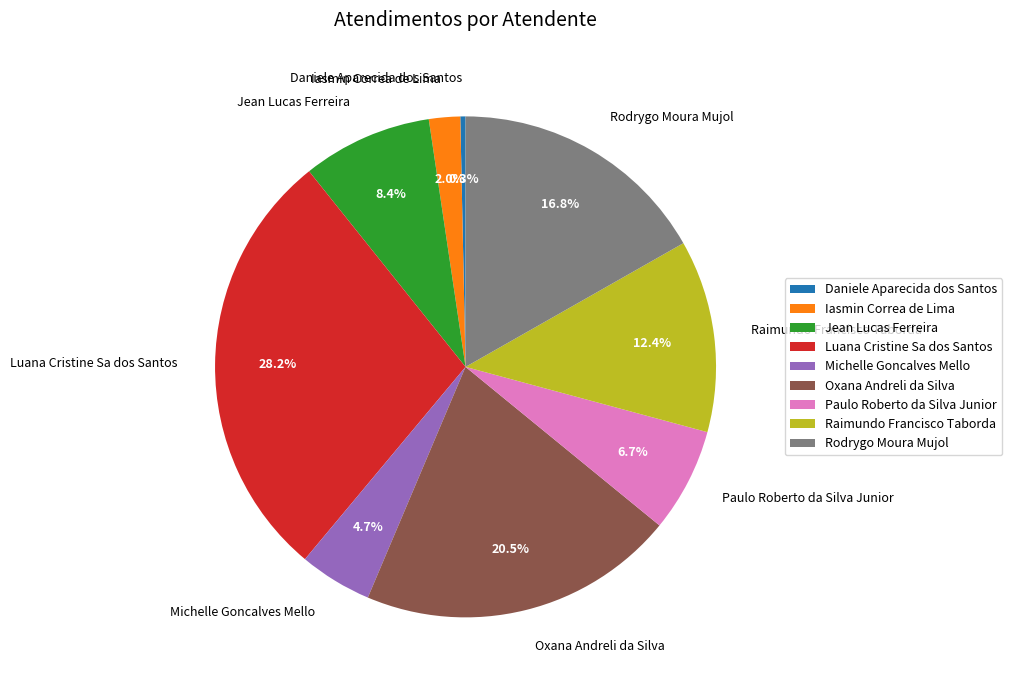

Which category has the smallest portion of the pie?

Daniele Aparecida dos Santos